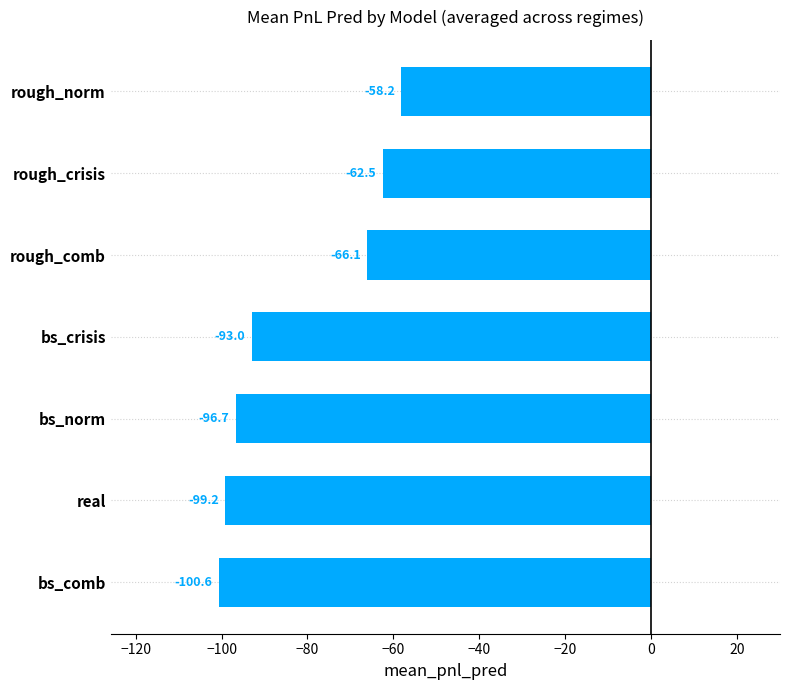

Rank the categories by value from lowest to highest.

bs_comb, real, bs_norm, bs_crisis, rough_comb, rough_crisis, rough_norm